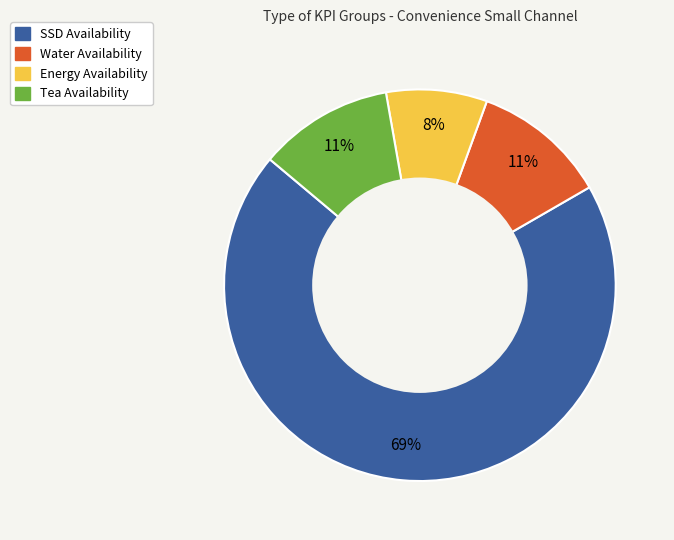

Between SSD Availability and Tea Availability, which is larger?

SSD Availability